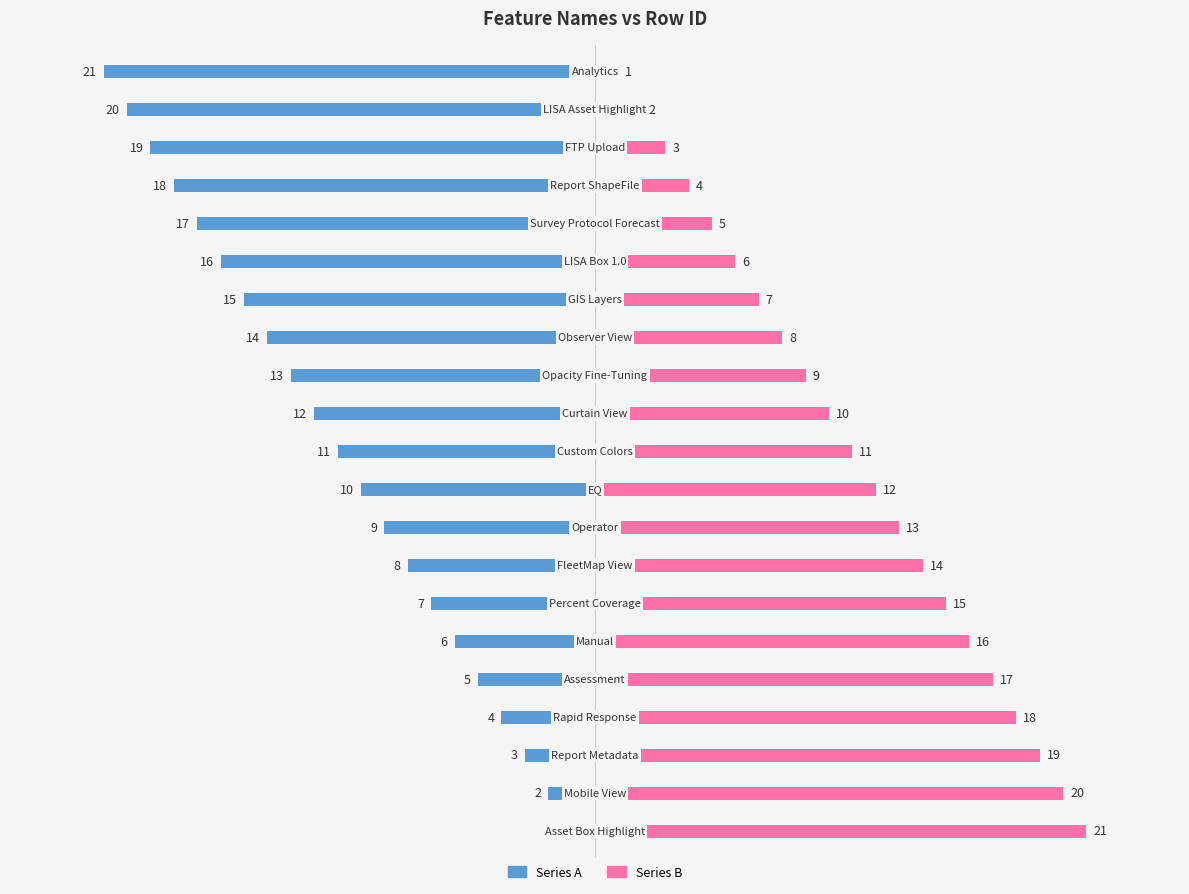

Count the number of data series in this chart.

2